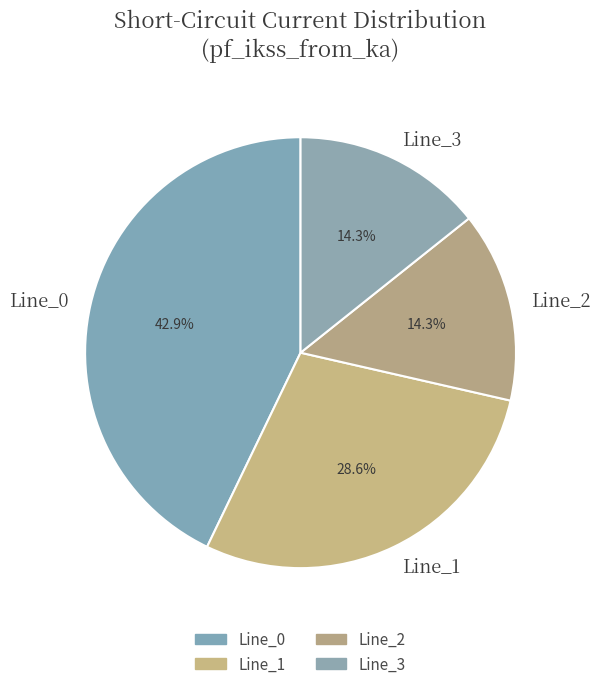

Is there a majority slice in this chart?

No